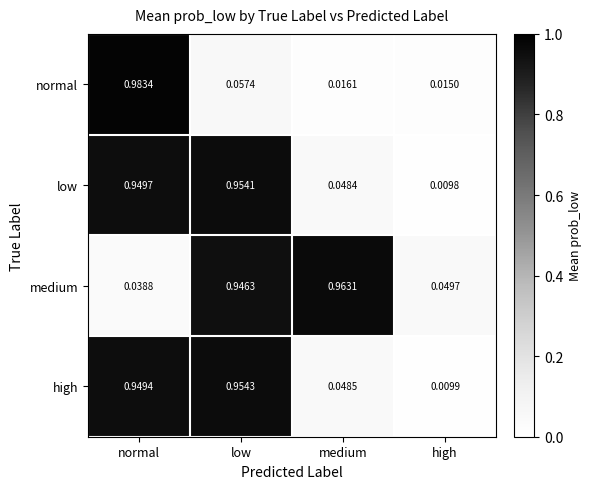

Which series has the widest spread of values?

normal